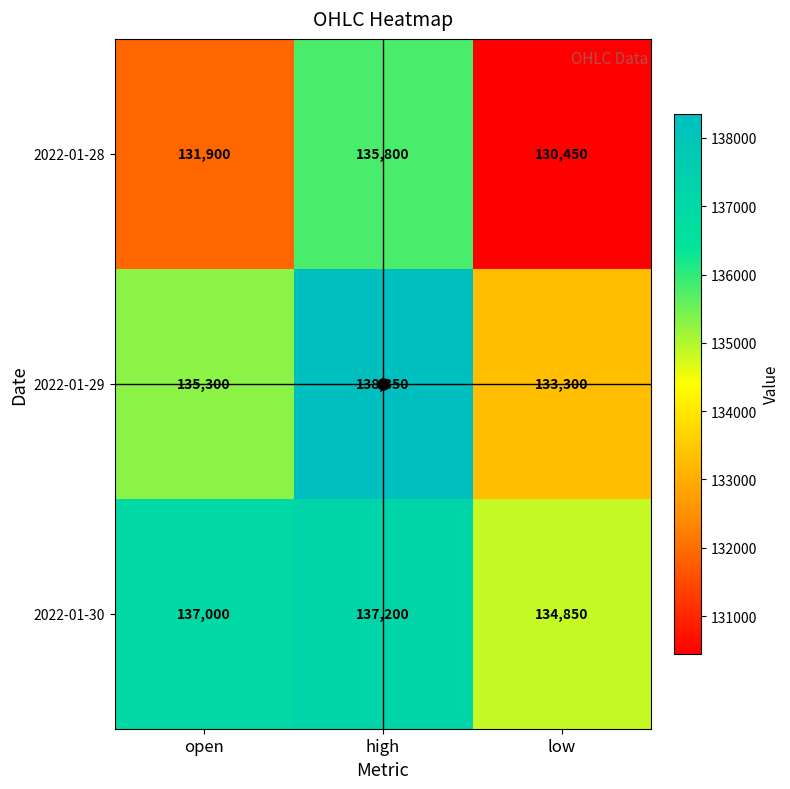

Count the 2022-01-28 values in the range 130450 to 135800.

3